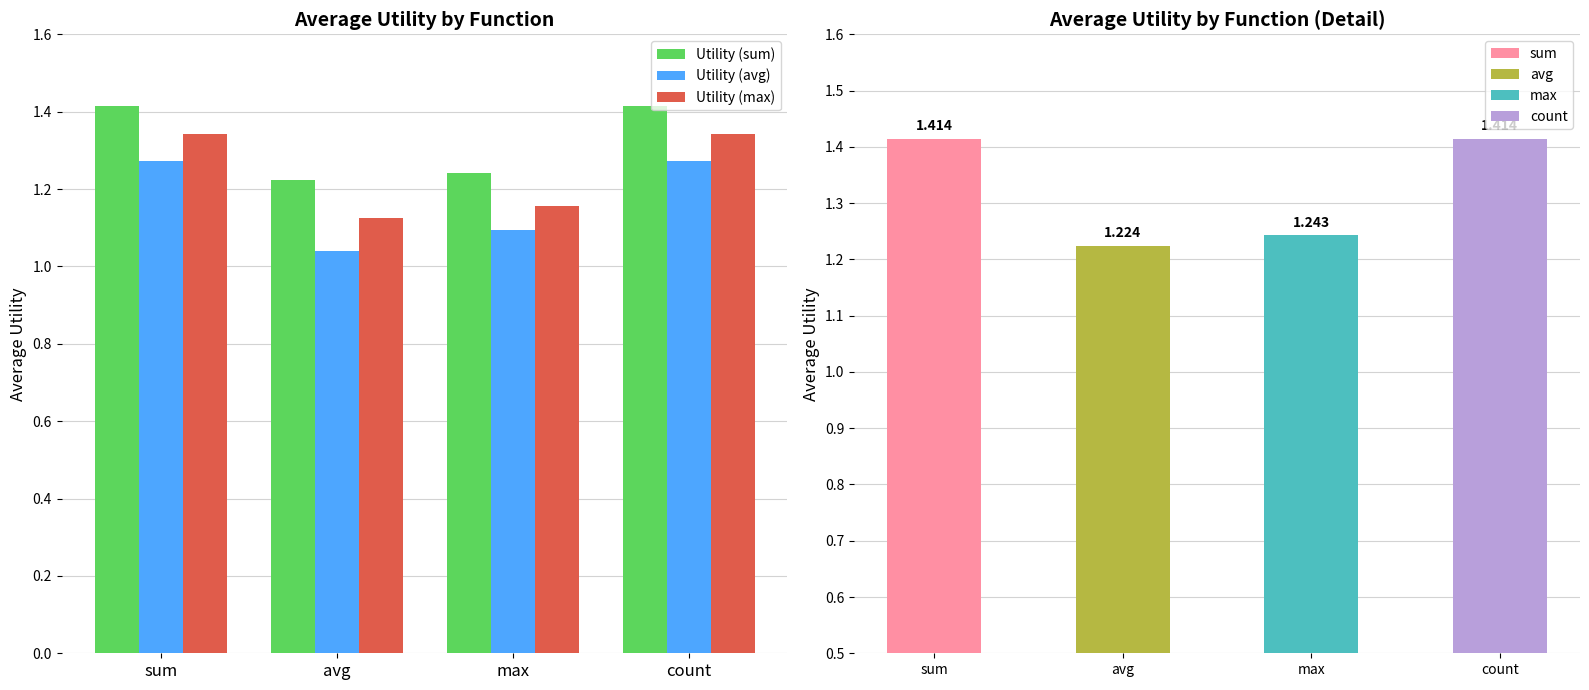

What is the greatest value displayed?

1.4